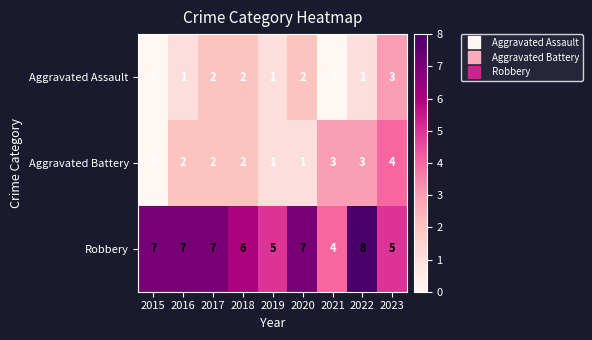

List the series in order of their peak value, highest first.

Robbery, Aggravated Battery, Aggravated Assault